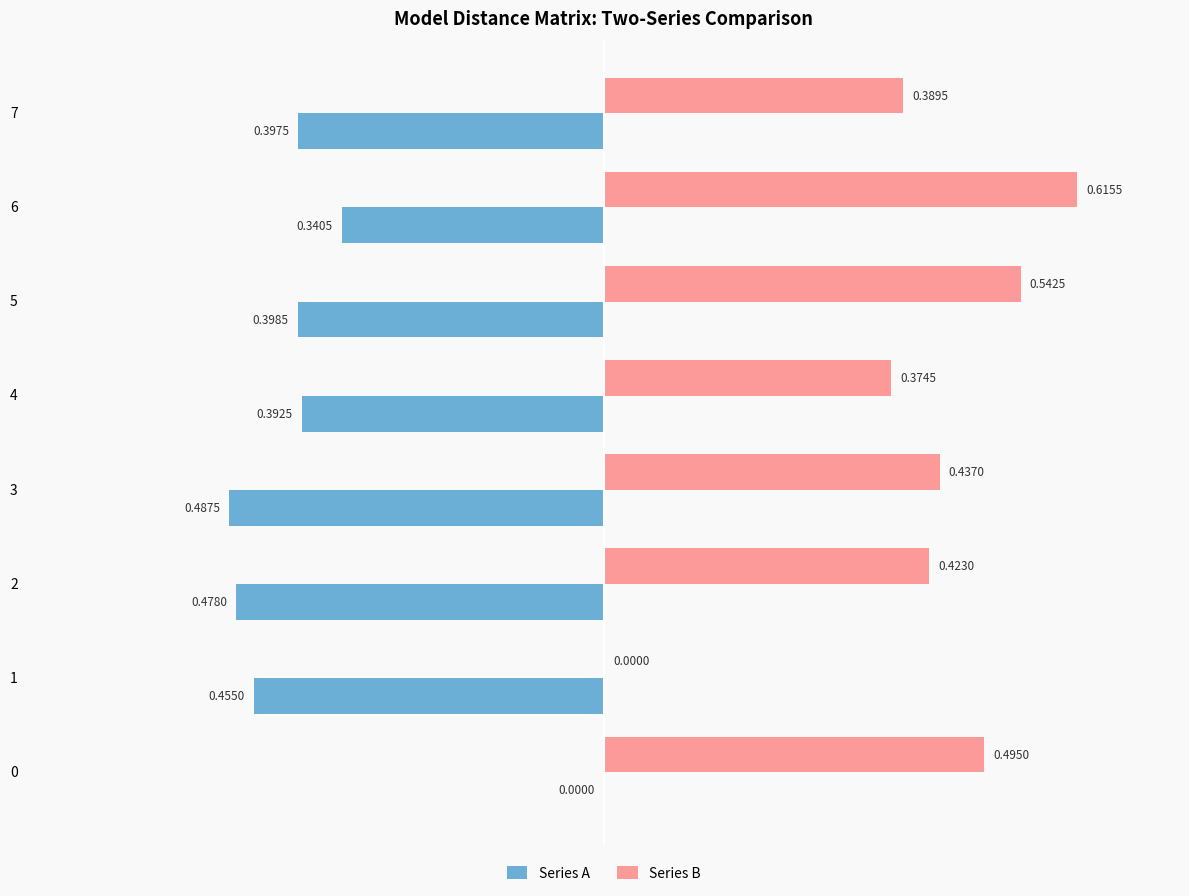

Between 3 and 7, which series saw the biggest shift?

Series A